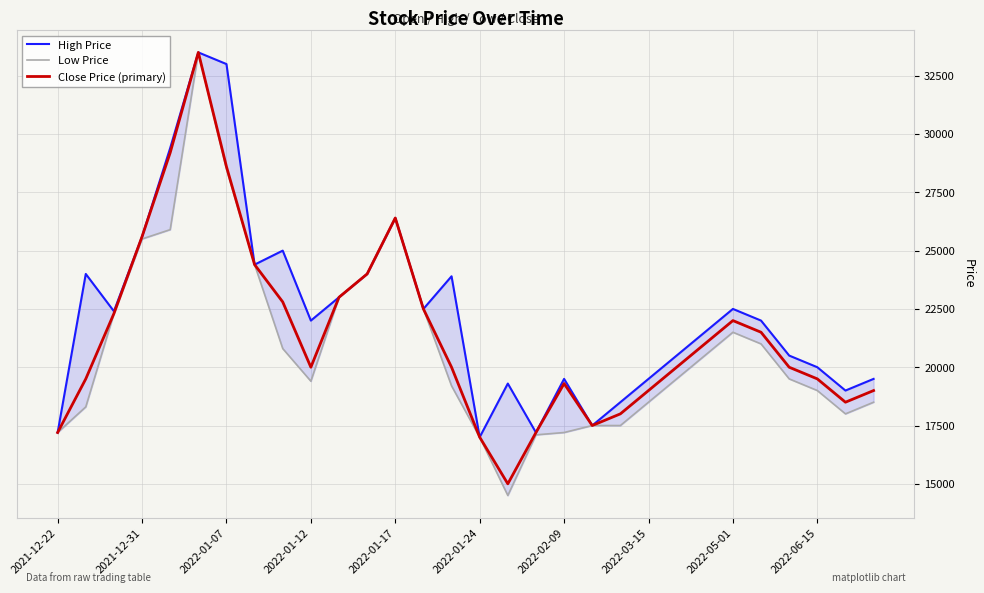

What are all the series names shown in the legend?

High Price, Low Price, Close Price (primary)